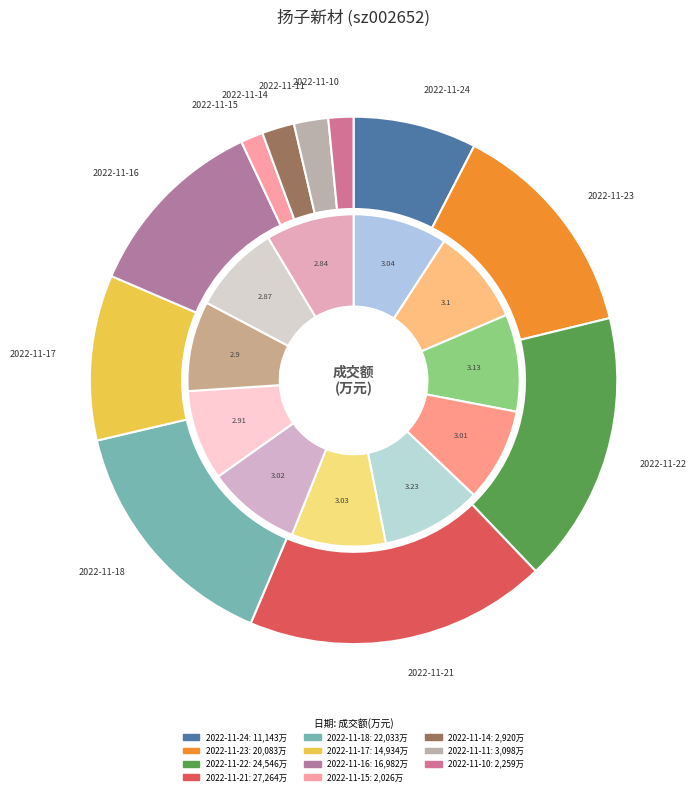

What is the largest slice in the pie chart?

2022-11-21